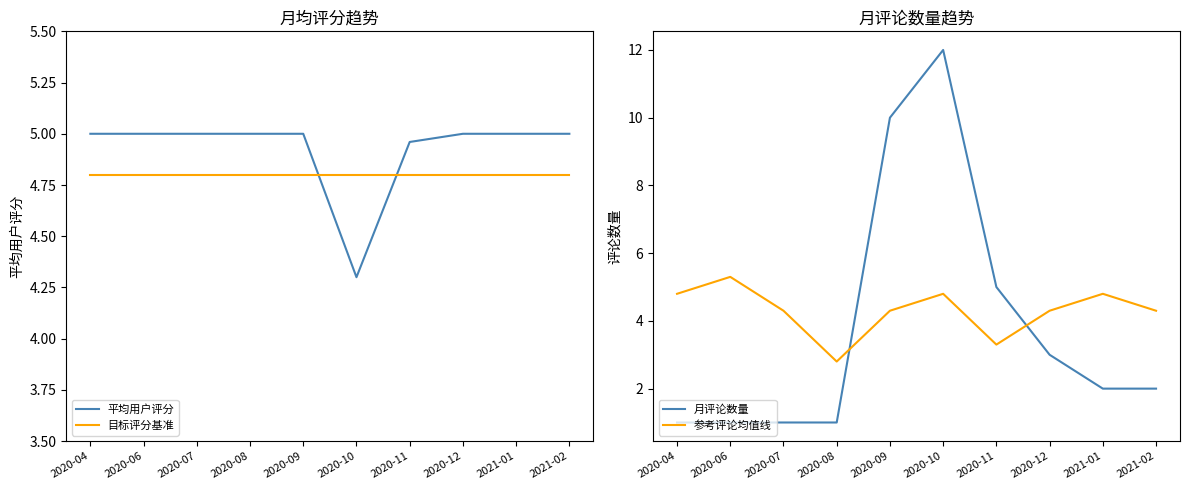

True or false: 参考评论均值线 and 月评论数量 intersect in this chart.

True